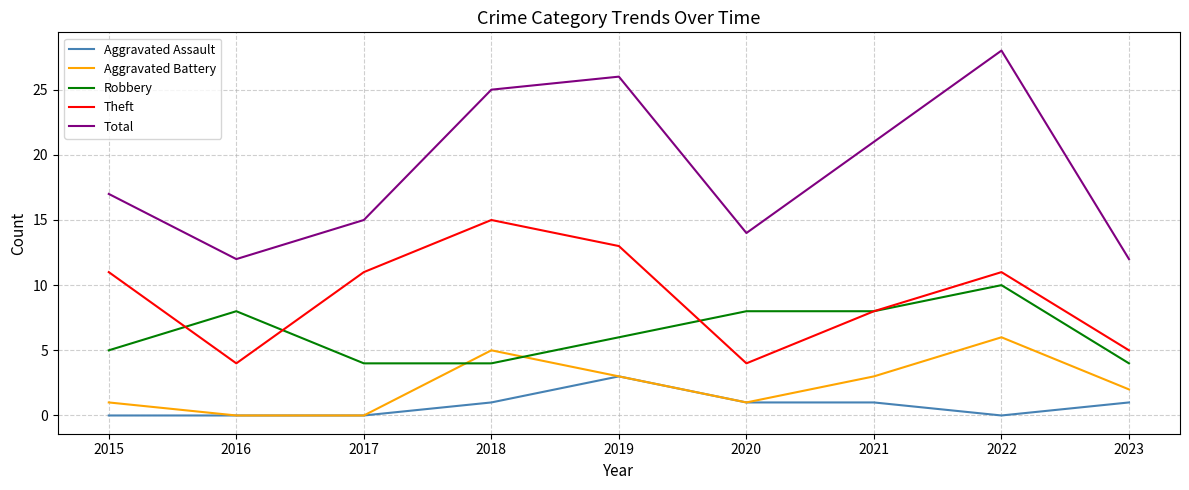

Where does the Robbery series first go above 6?

2016